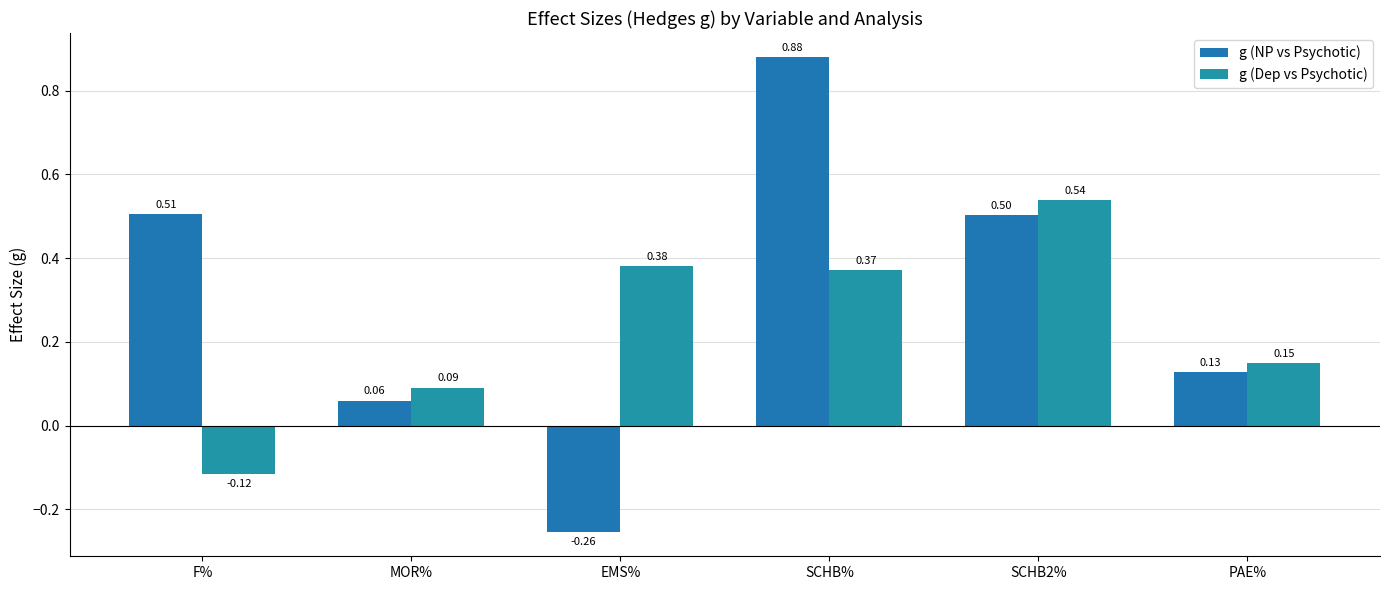

What is the total value across all series at PAE%?

0.3